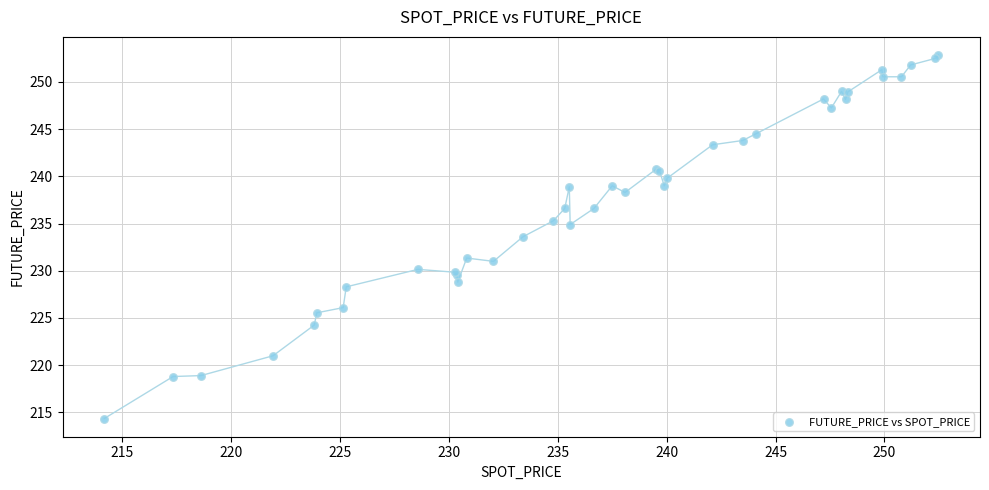

What Y value in the scatter plot is closest to 233?

233.6